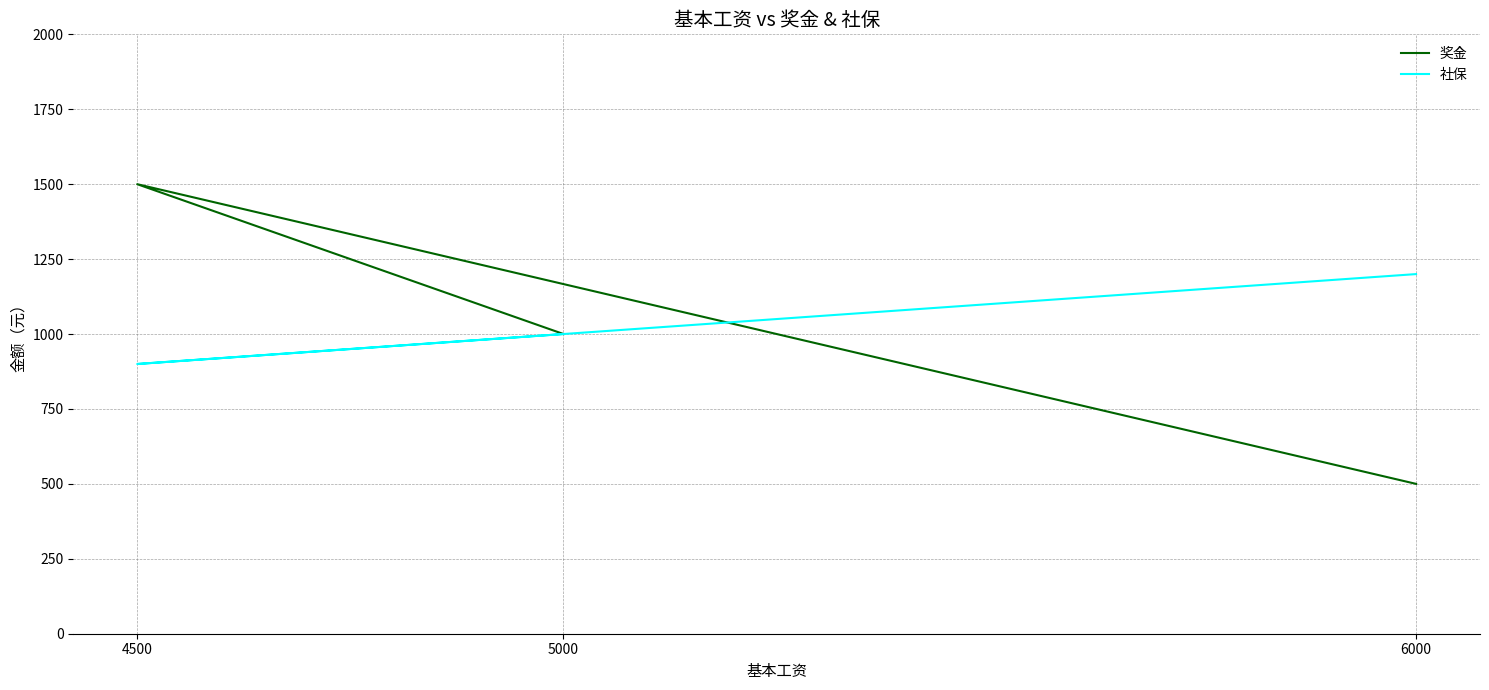

Is it true that 社保 equals 900 at 4500?

True